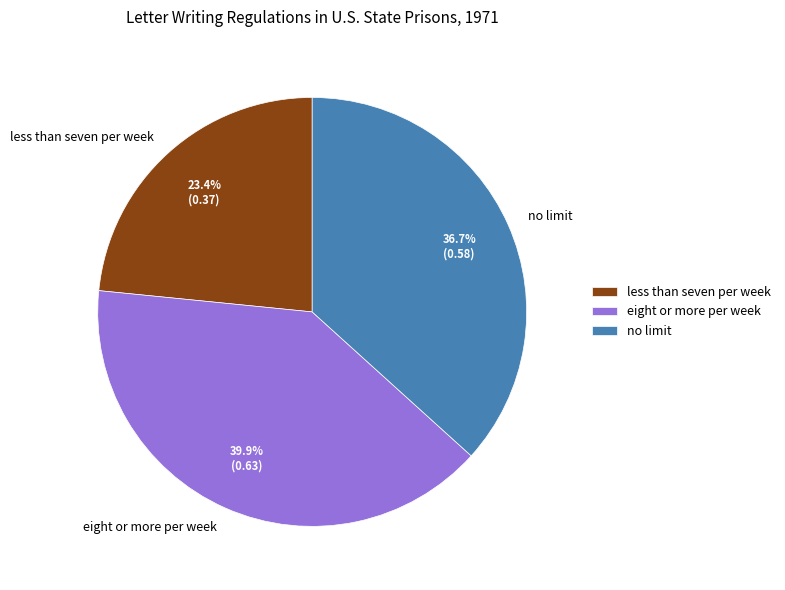

What is the smallest slice in the pie chart?

less than seven per week